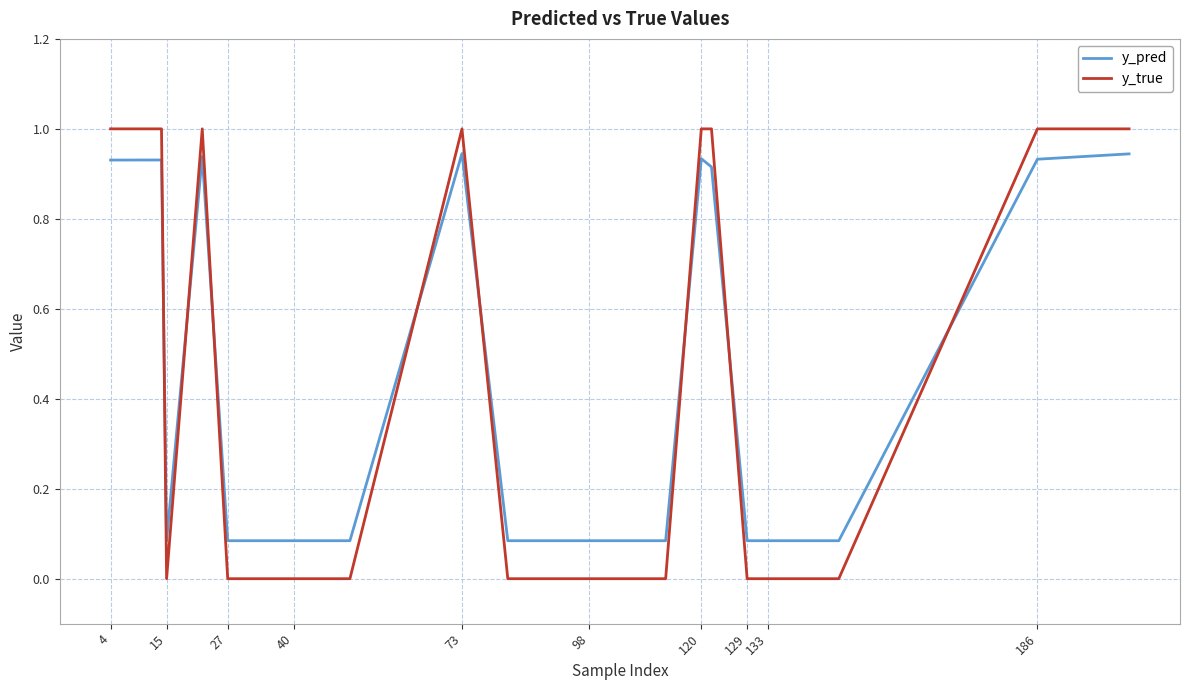

True or false: y_pred and y_true cross at least once.

True